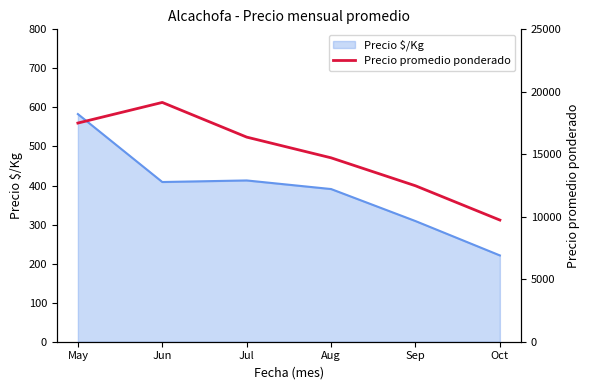

Is it true that Precio $/Kg equals 309 at Sep?

True